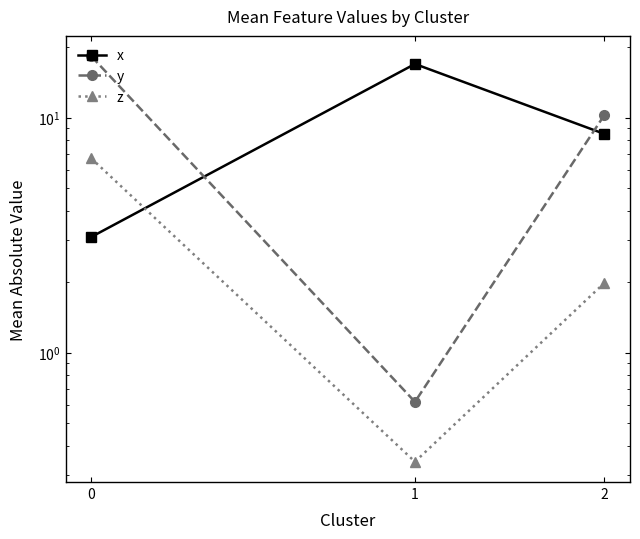

What is the spread (max minus min) of values at 2?

8.3